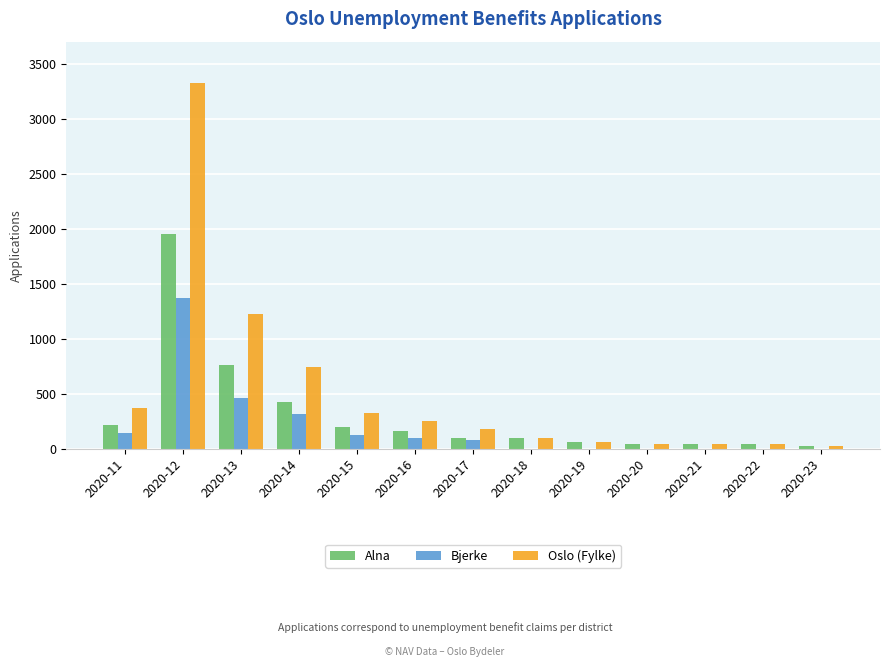

At which category does the chart reach its peak across all series?

2020-12